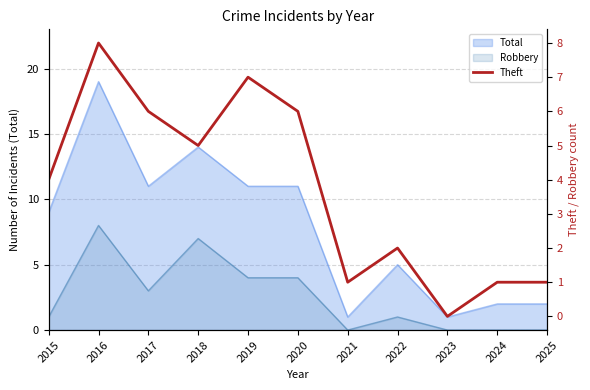

Which label corresponds to the largest value in the chart?

2016